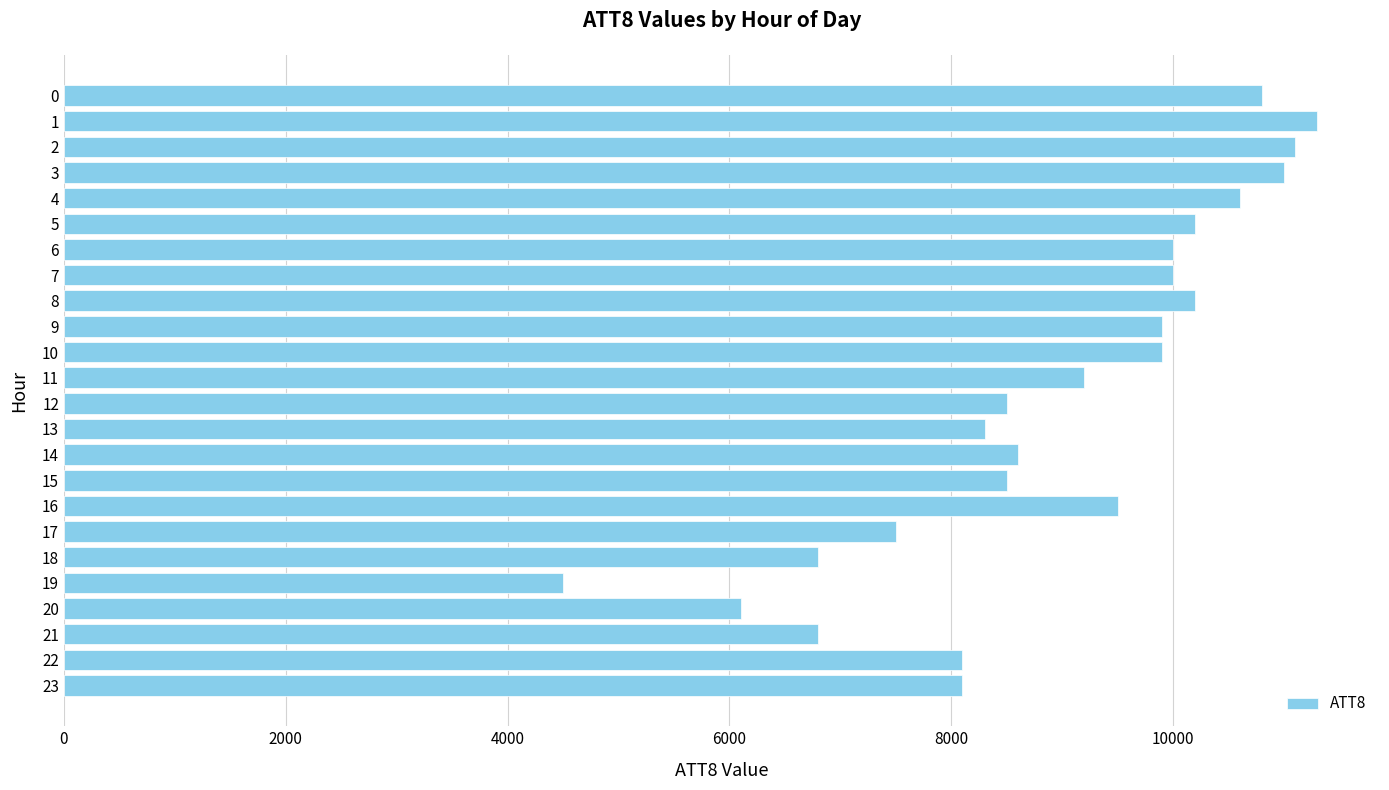

Which has a higher value, 4 or 6?

4